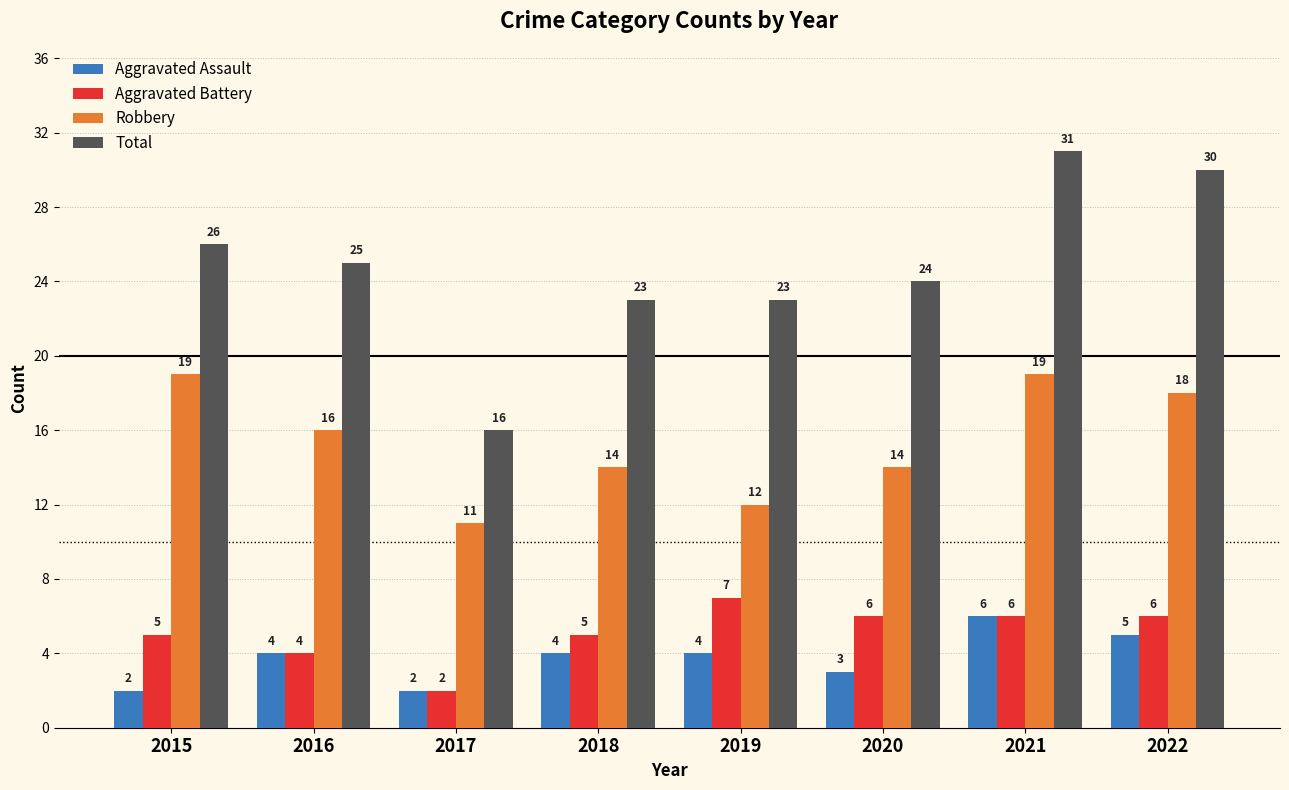

What is the value of the Robbery bar at the 5th from the left?

12